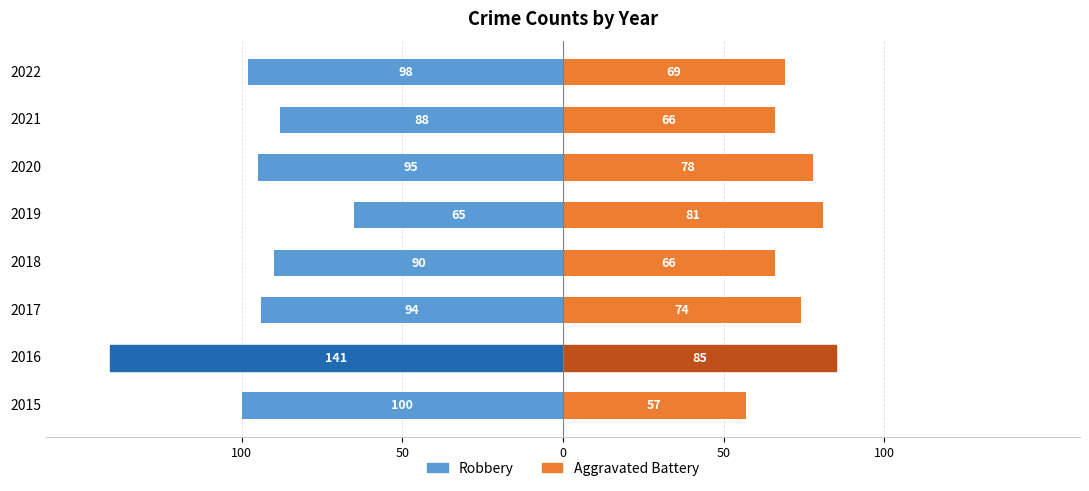

What is the average value of the Aggravated Battery series?

72